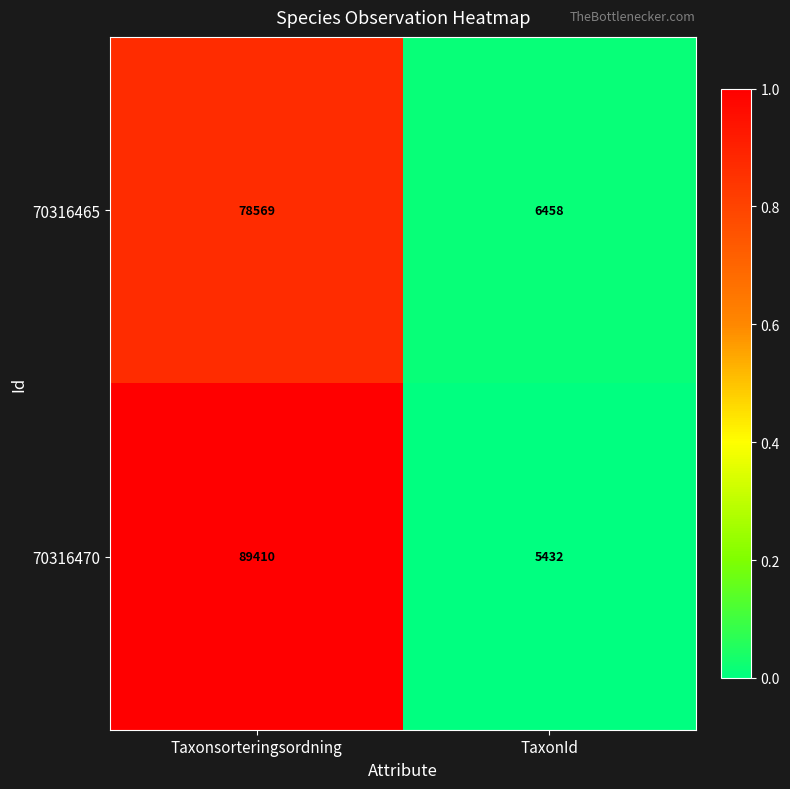

Rank the series at Taxonsorteringsordning from lowest to highest value.

70316465, 70316470